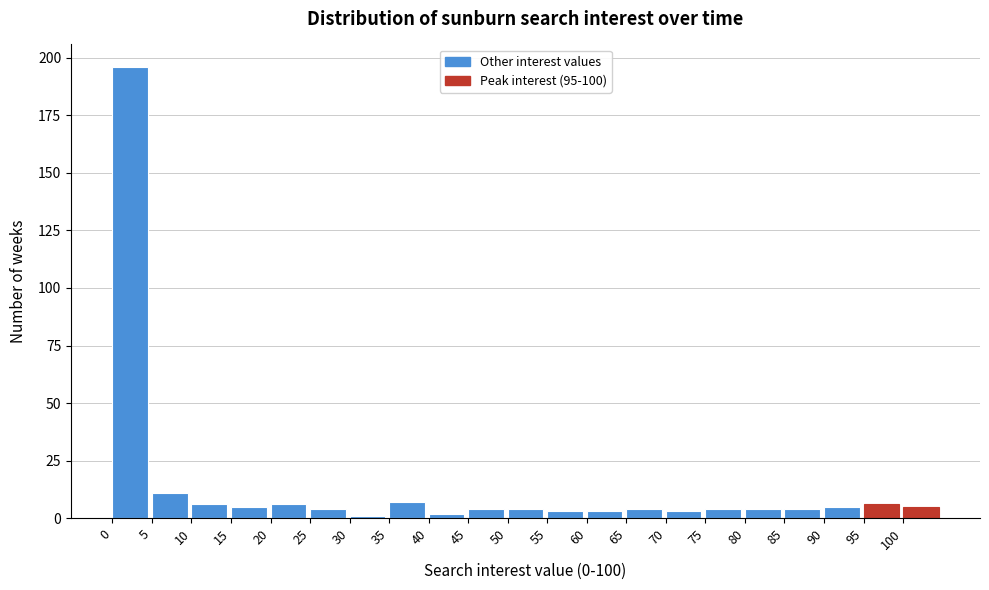

Reading left to right, list every bar in this chart as the range it spans on the x-axis followed by its height. The values are not printed on the chart, so give them approximately, as read against the axis.

0 to 5: 195
5 to 10: 10
10 to 15: 5
15 to 20: 5
20 to 25: 5
25 to 30: under 5
30 to 35: under 5
35 to 40: 5
40 to 45: under 5
45 to 50: under 5
50 to 55: under 5
55 to 60: under 5
60 to 65: under 5
65 to 70: under 5
70 to 75: under 5
75 to 80: under 5
80 to 85: under 5
85 to 90: under 5
90 to 95: 5
95 to 100: 5
100 to 105: 5